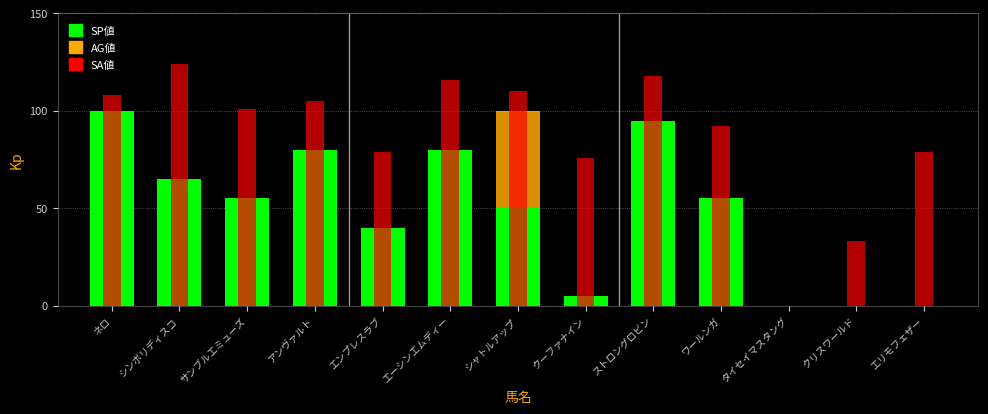

What is the highest value of the SP値 series?

100